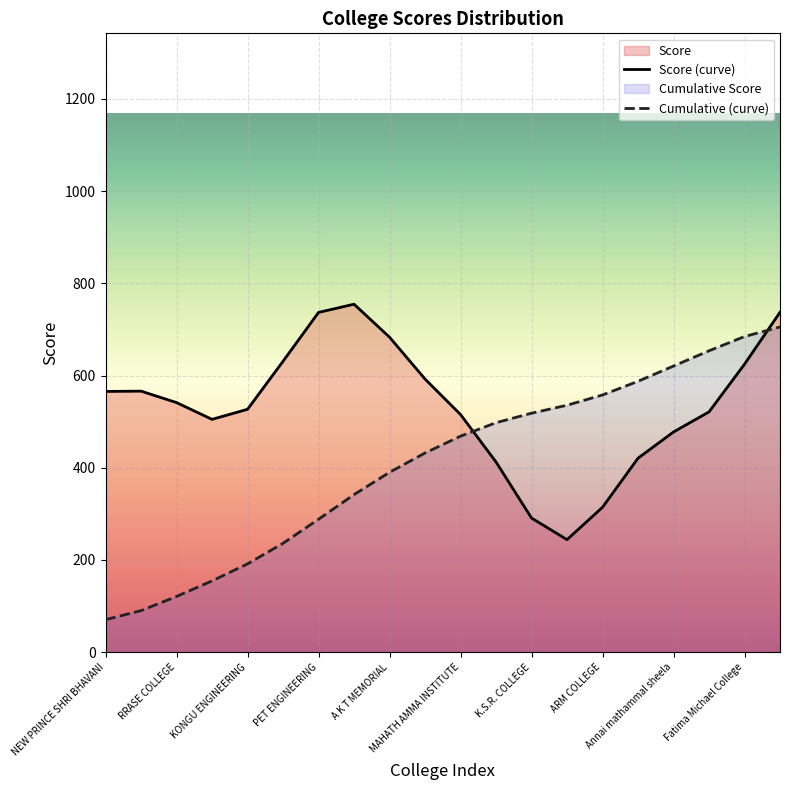

Which series has the widest spread of values?

Cumulative (curve)